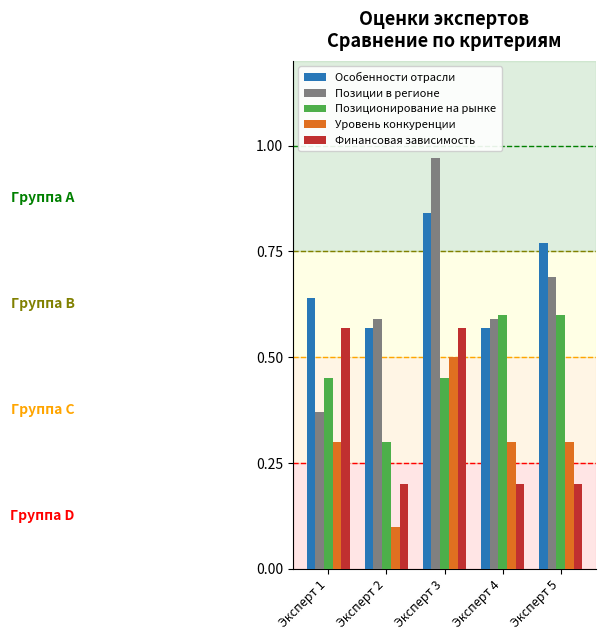

What is the total value across all series at Эксперт 5?

2.6